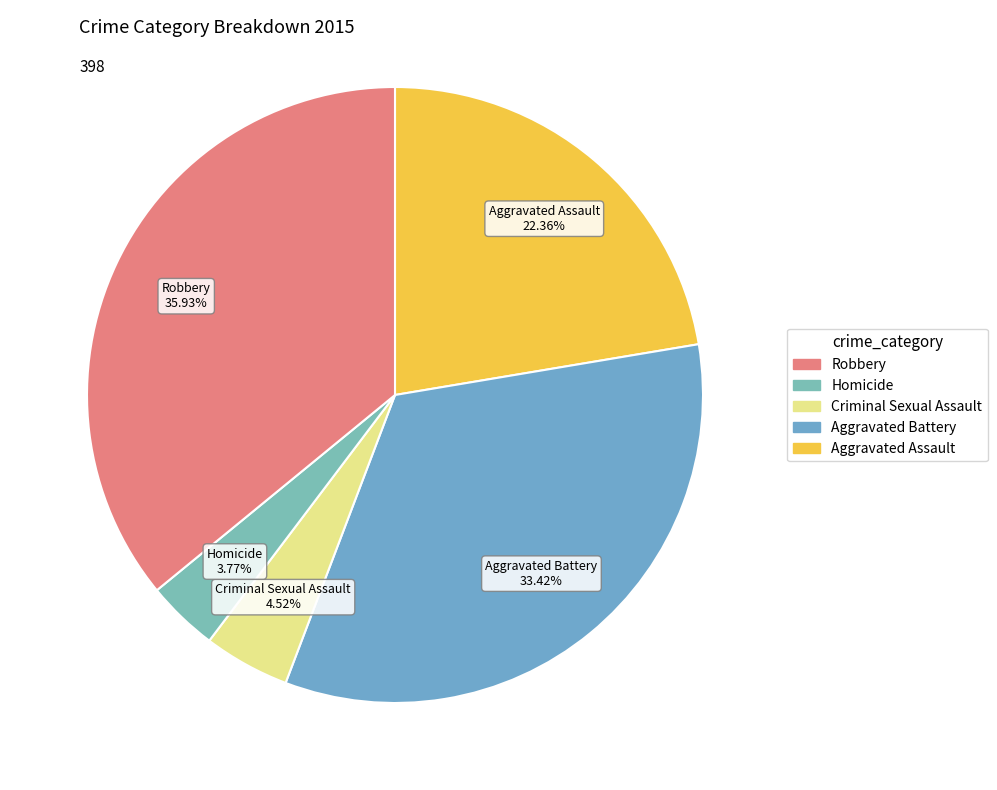

What is the largest slice in the pie chart?

Robbery